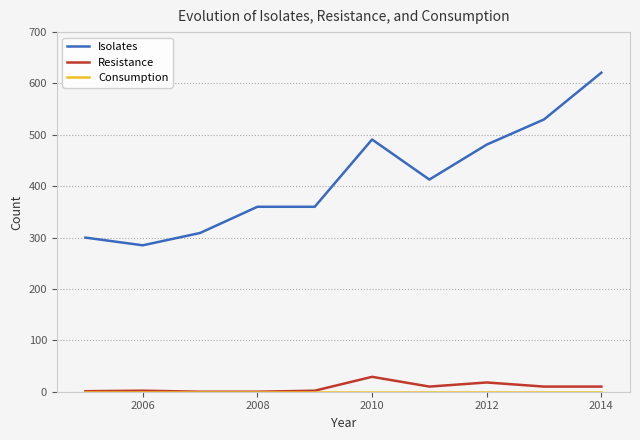

Which series has the largest total across all categories?

Isolates